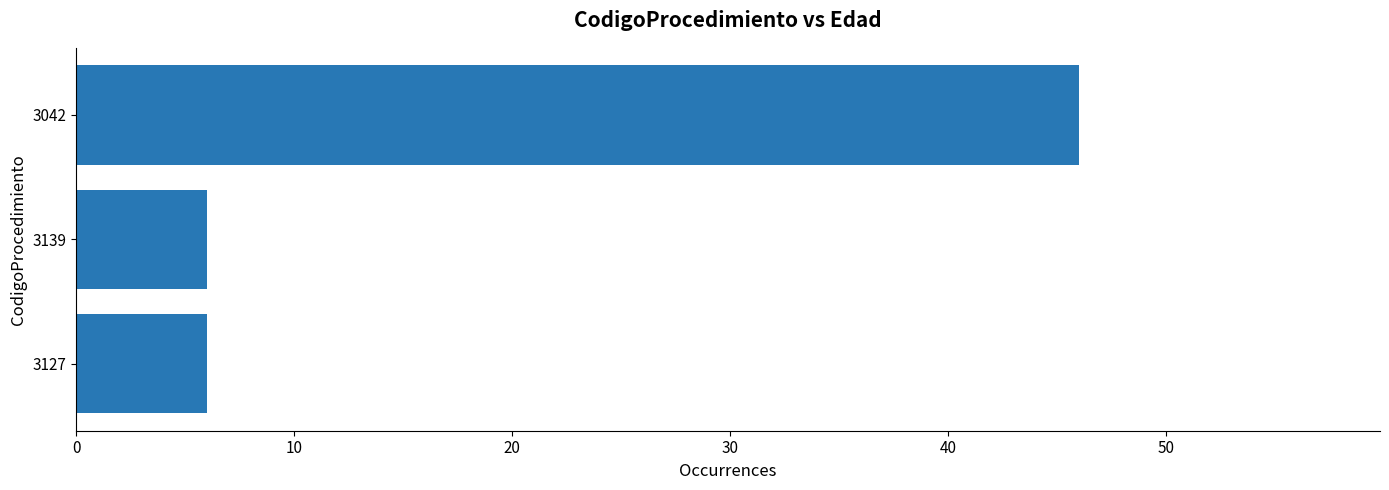

Approximately how many times larger is the value at 3042 compared to 3139?

7.7